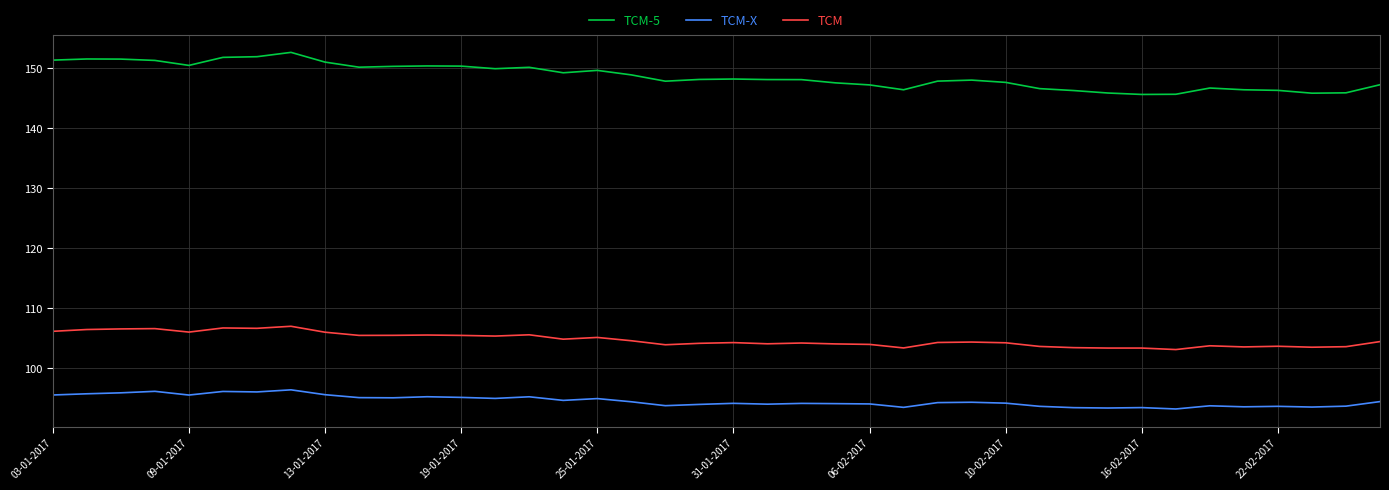

Which series has the widest spread of values?

TCM-5